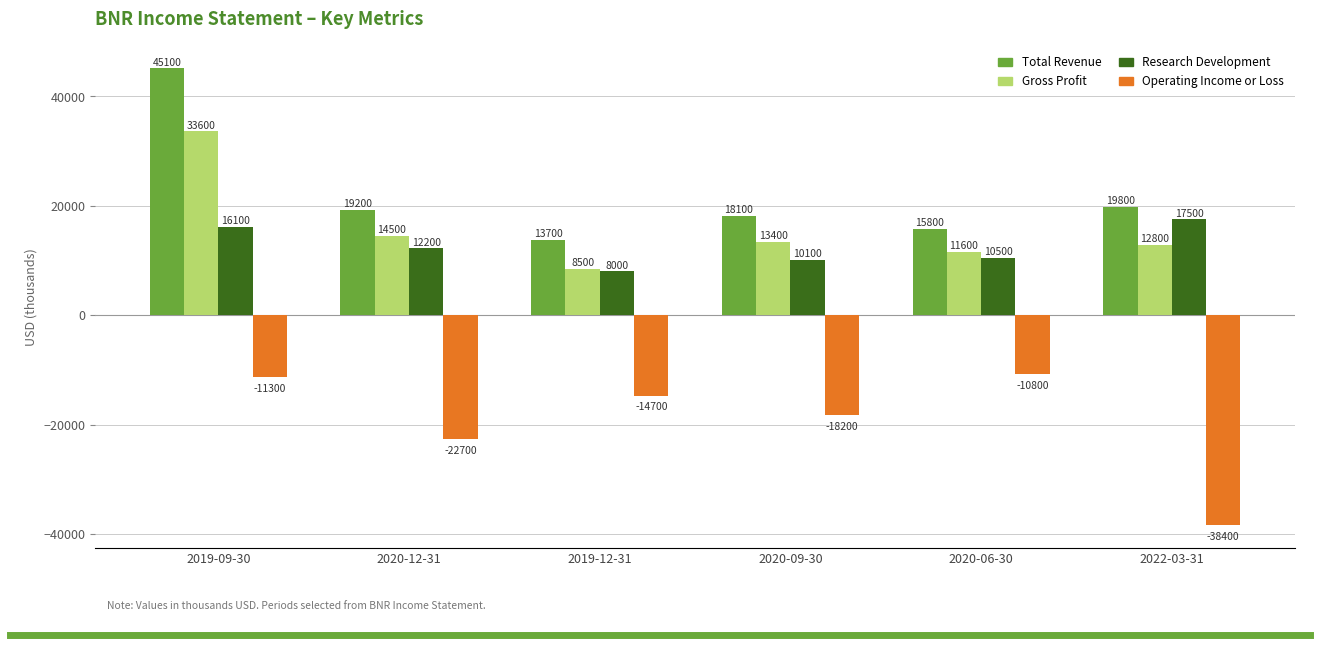

Where does the Total Revenue series first go above 19200?

2019-09-30